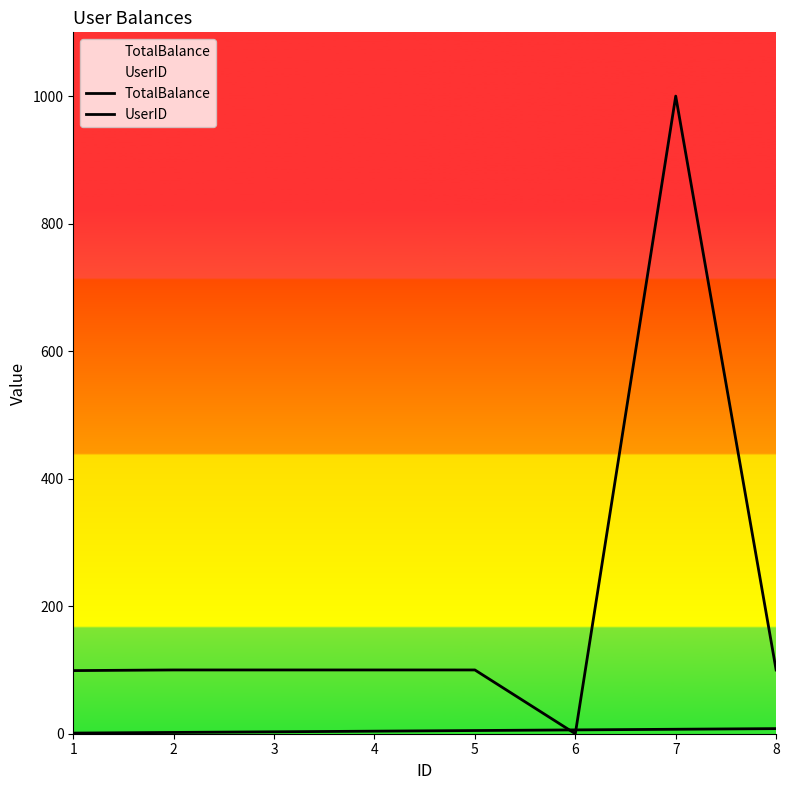

What is the average value of the TotalBalance series?

199.9